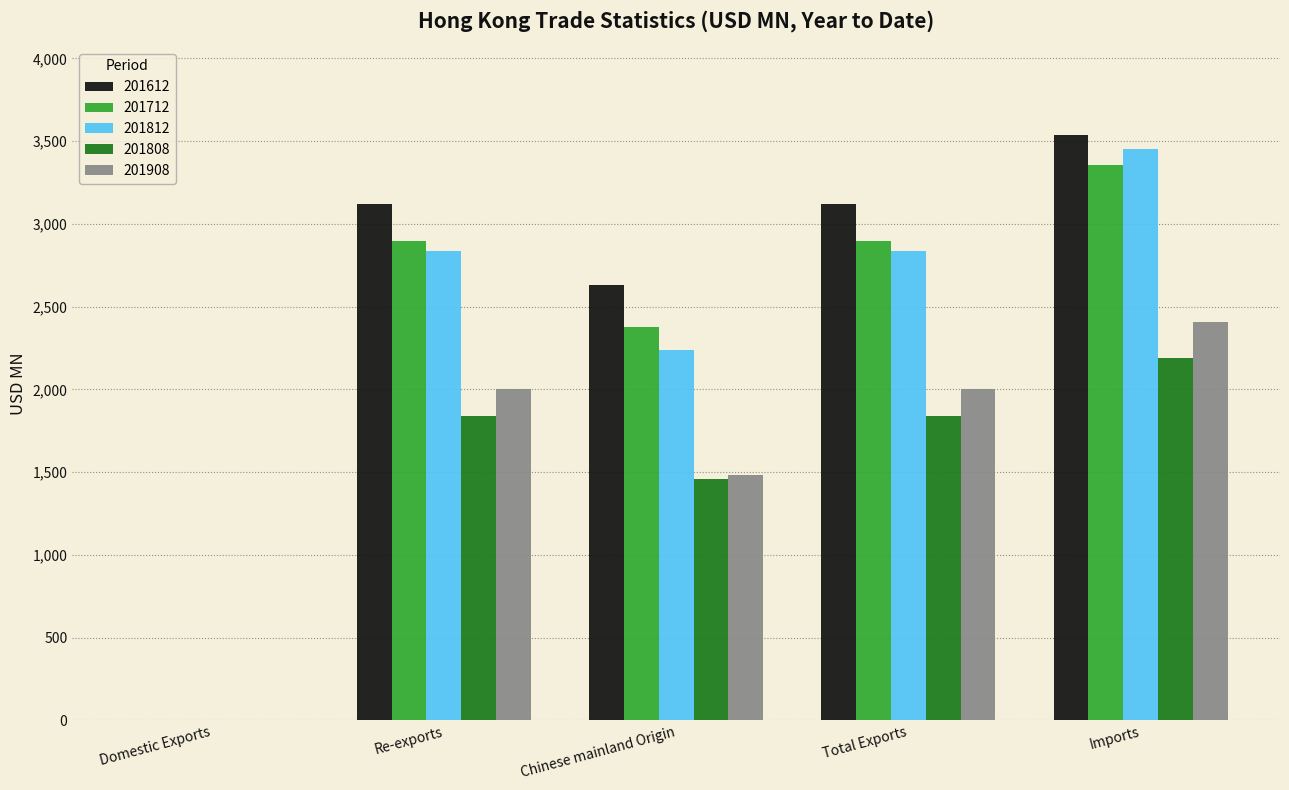

What is the total value across all series at Chinese mainland Origin?

10185.2